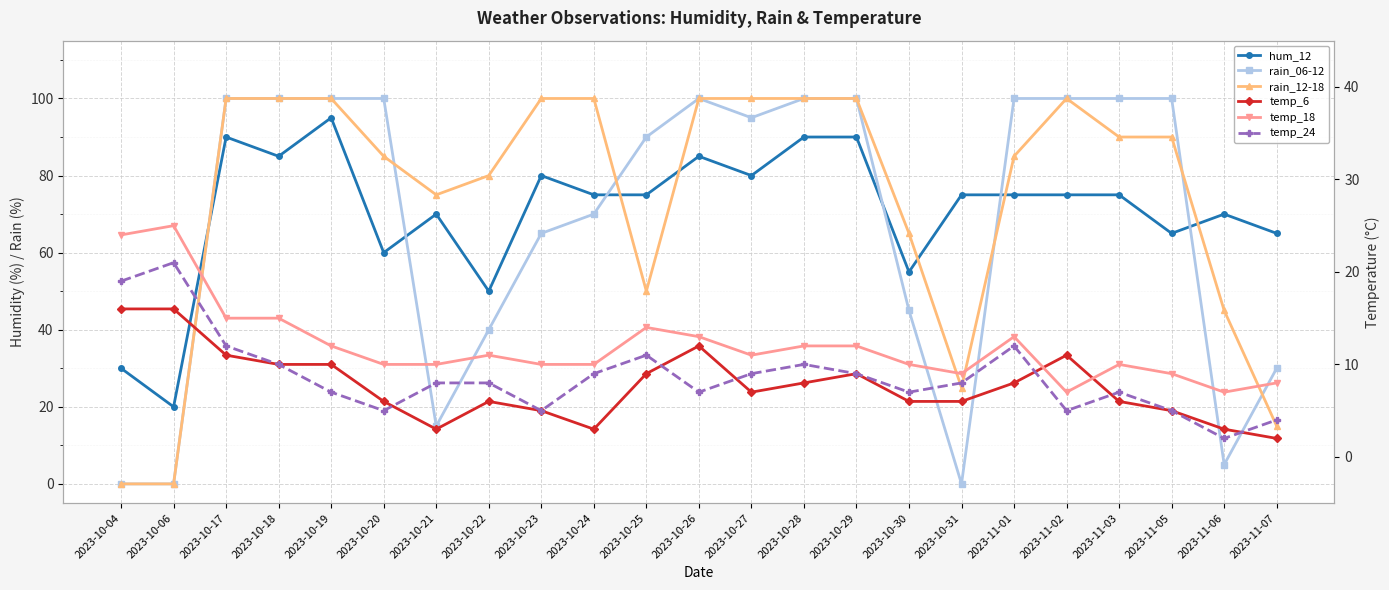

Which series changed the most between 2023-10-21 and 2023-10-28?

rain_06-12